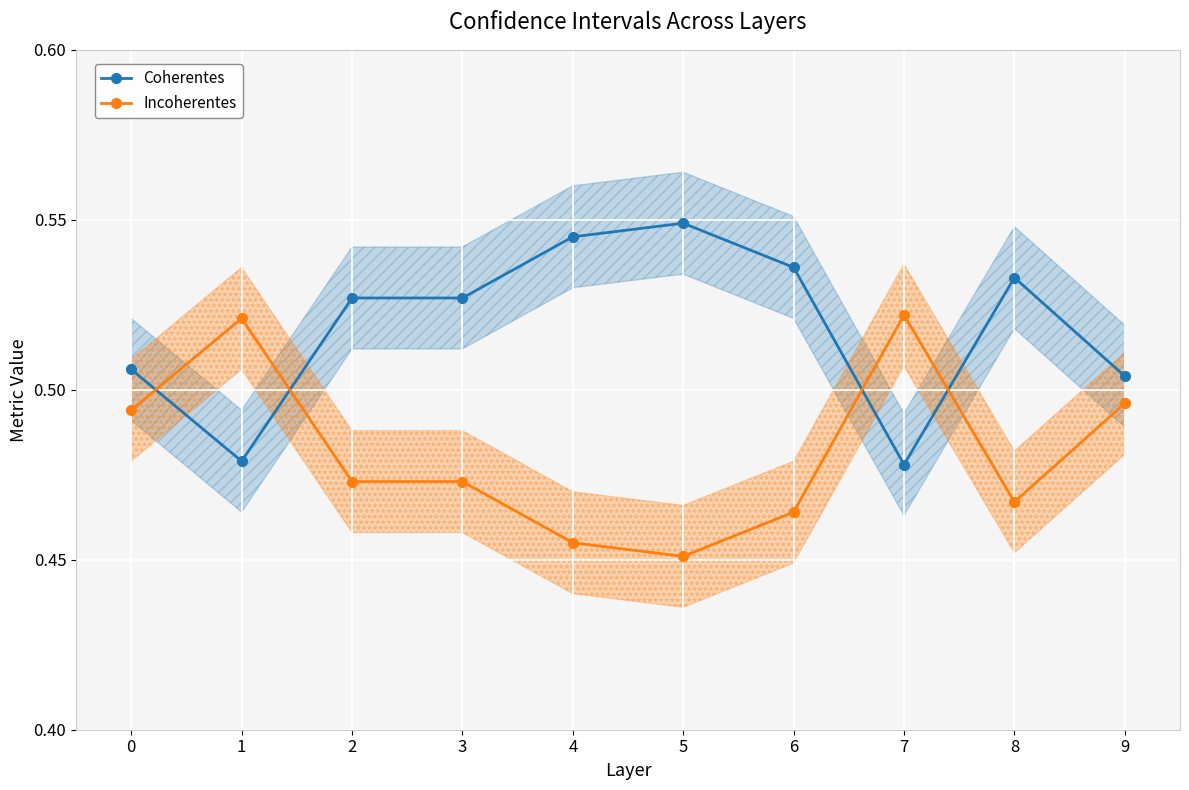

Reading left to right, transcribe all the data shown in this chart.

Coherentes: 0=0.5	1=0.5	2=0.5	3=0.5	4=0.5	5=0.5	6=0.5	7=0.5	8=0.5	9=0.5
Incoherentes: 0=0.5	1=0.5	2=0.5	3=0.5	4=0.5	5=0.5	6=0.5	7=0.5	8=0.5	9=0.5